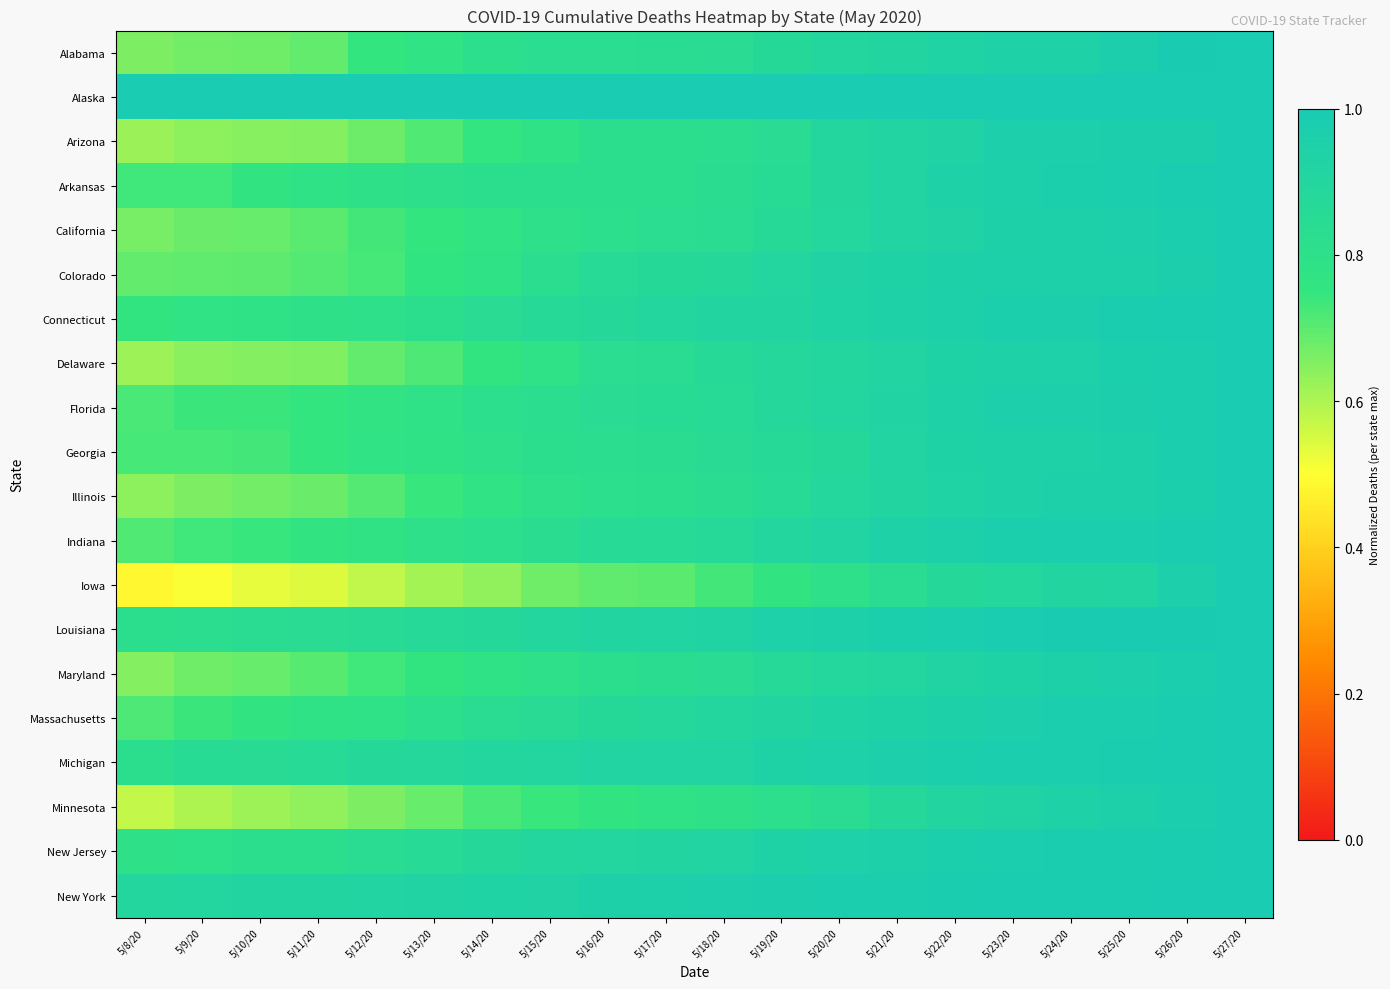

Which has a higher value, 5/16/20 or 5/23/20?

5/23/20